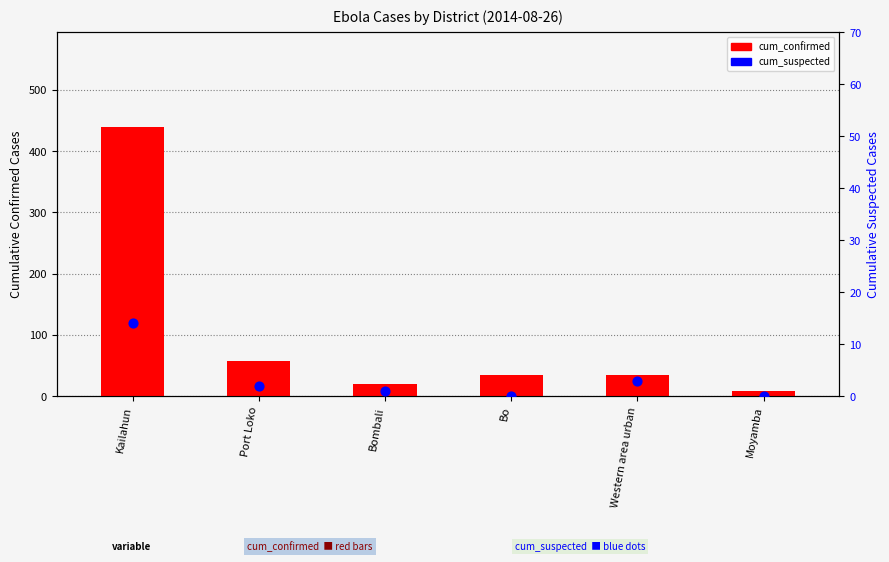

At which category is the sum across all series the highest?

Kailahun